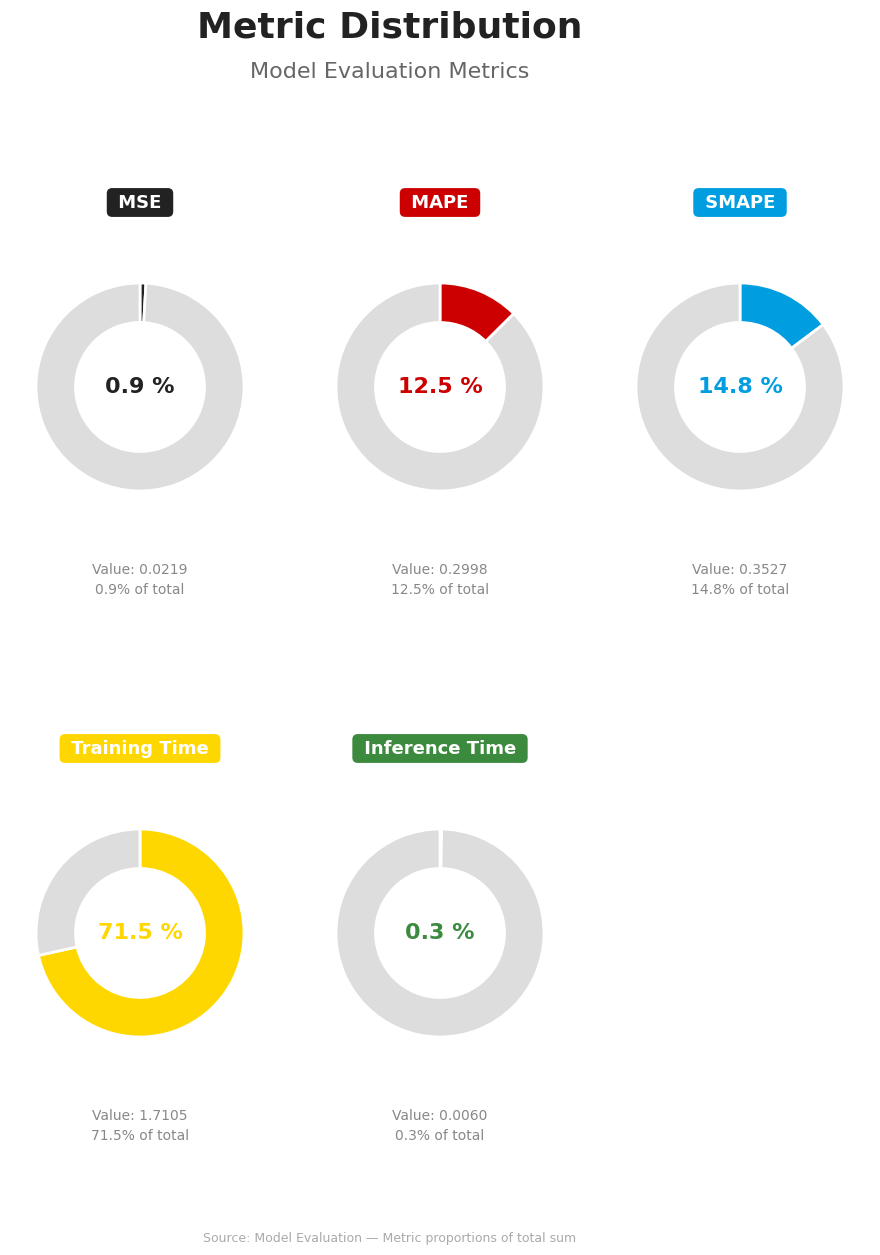

To the nearest percent, what portion does MAPE represent?

13%